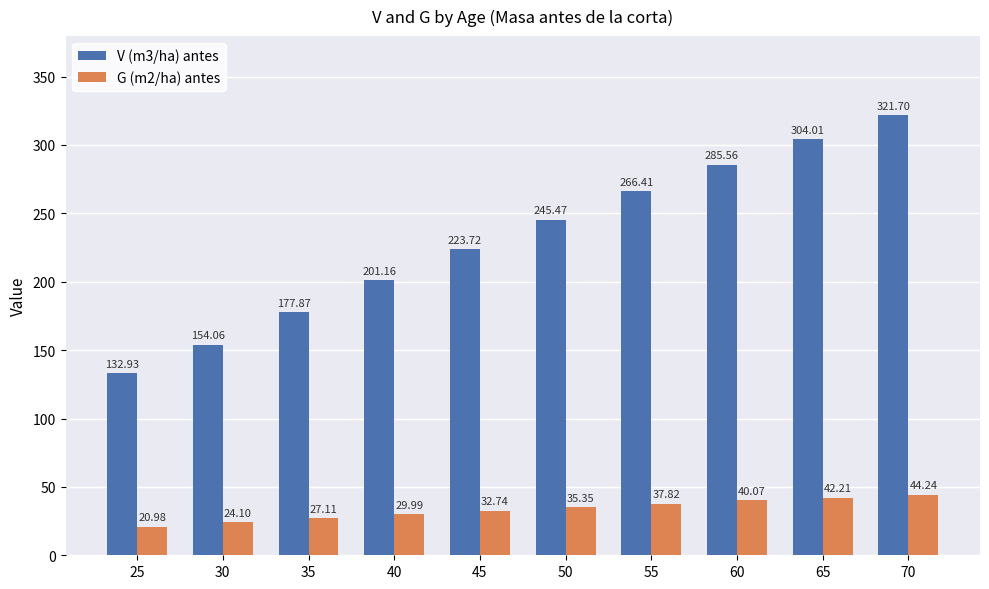

Which series has the widest spread of values?

V (m3/ha) antes